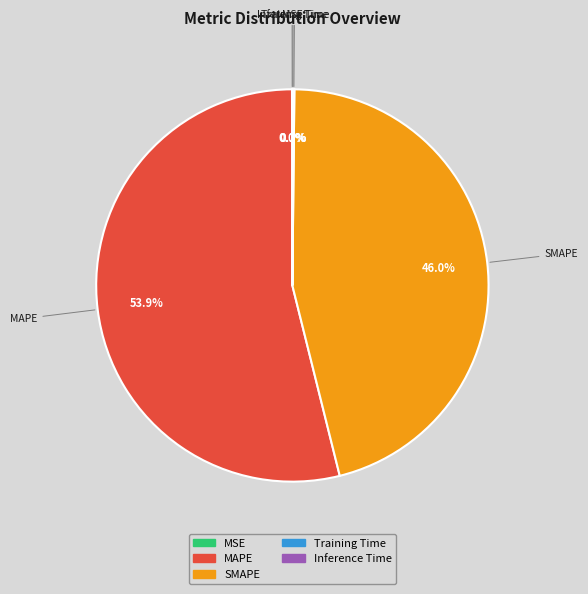

Is there a majority slice in this chart?

Yes